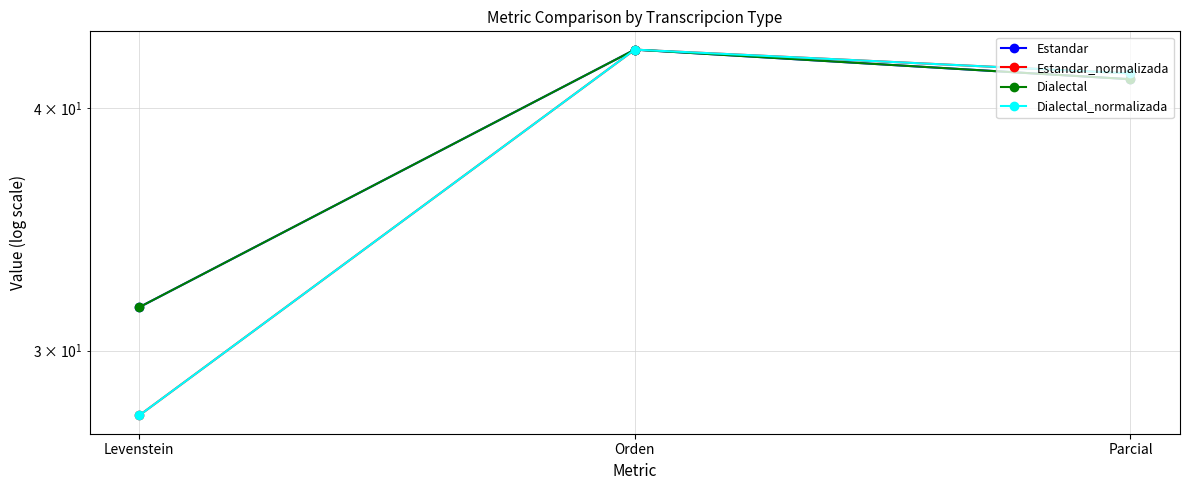

Which has a higher value, Orden or Levenstein?

Orden